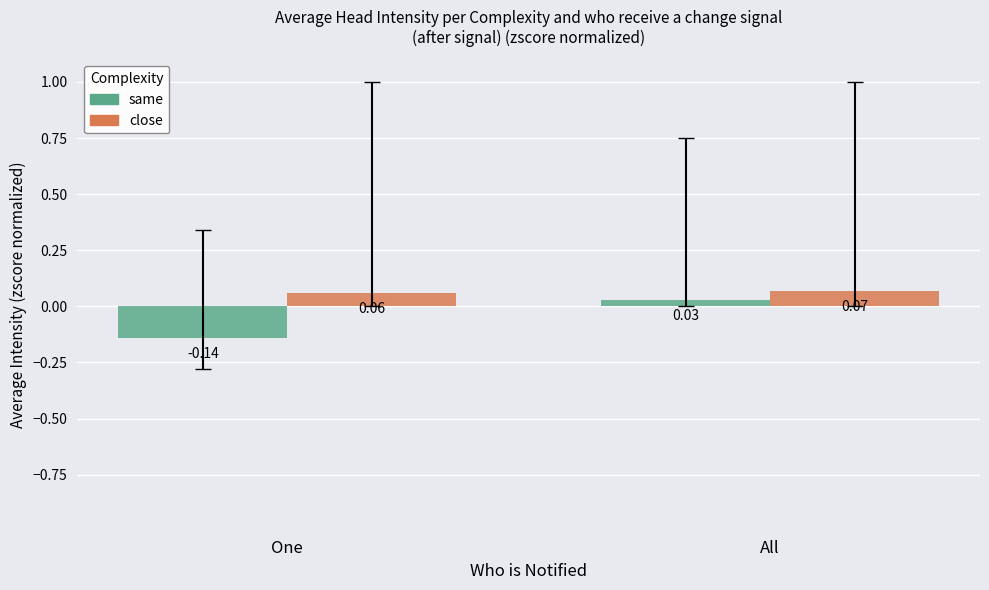

What is the label of the 2nd bar from the left?

All